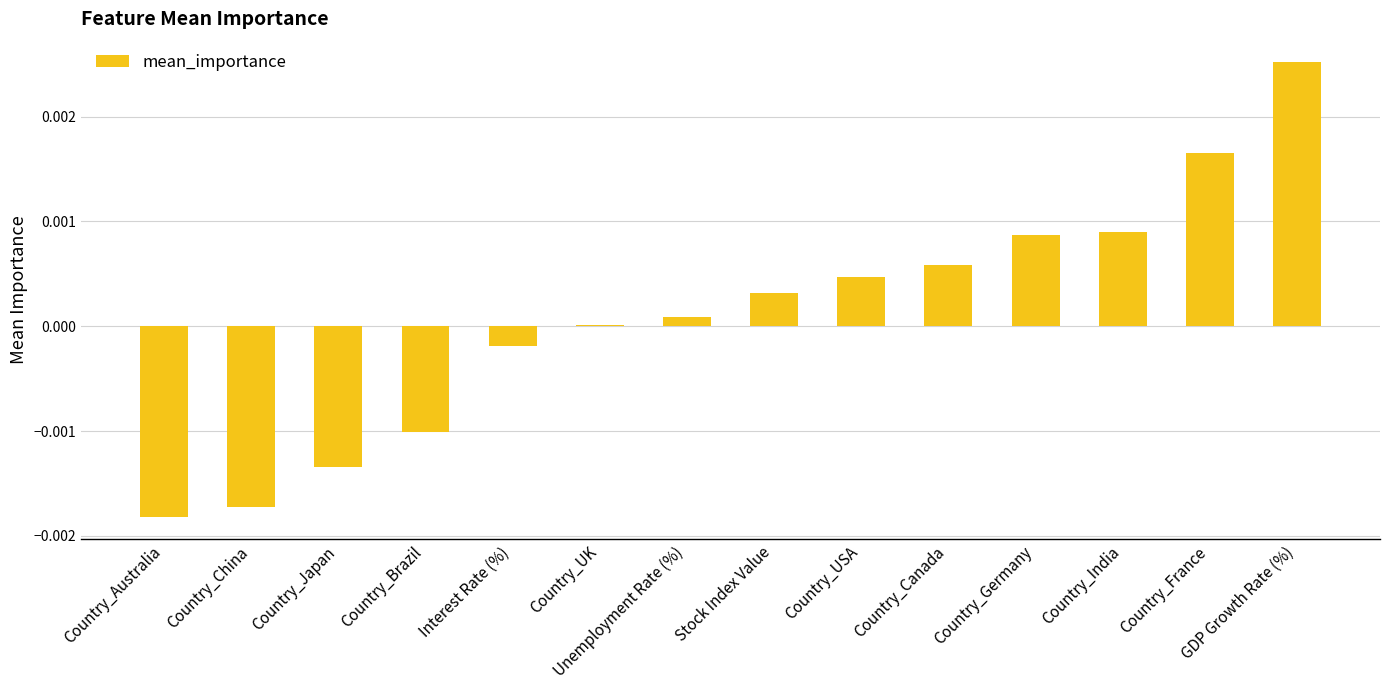

Which has a higher value, Country_France or Country_Brazil?

Country_France